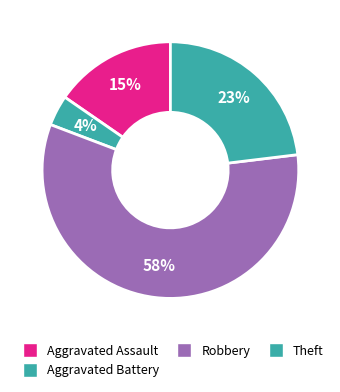

To the nearest percent, what percentage of the pie is Theft?

23%